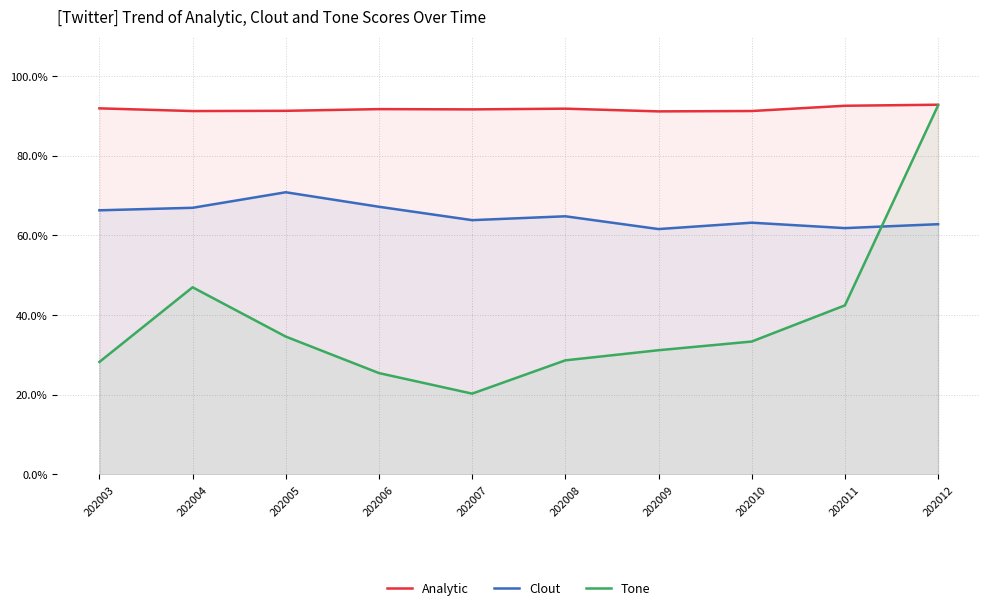

At which category does Tone reach its first local valley?

202007